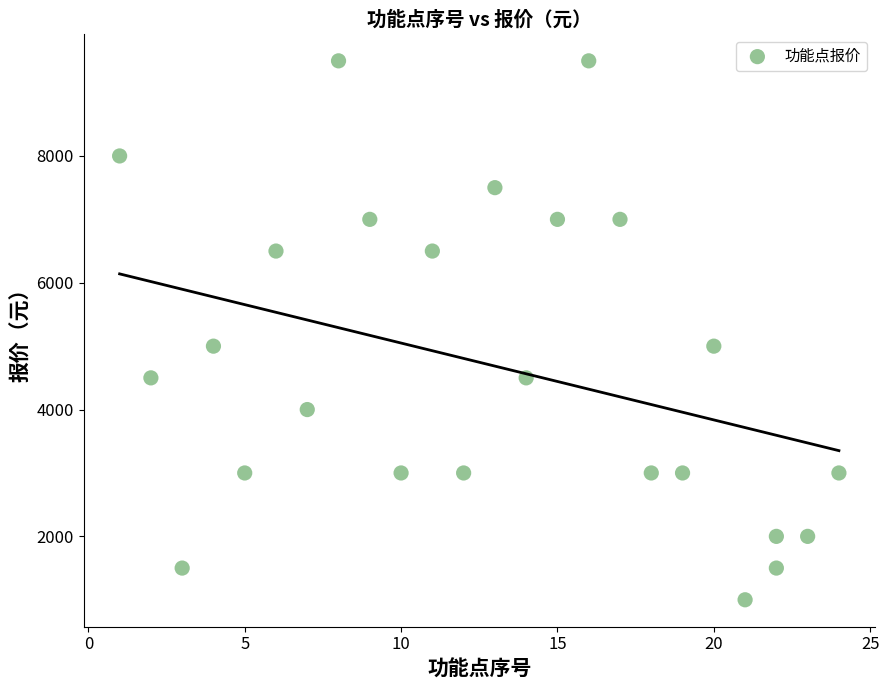

What is the range of Y values (max minus min)?

8500